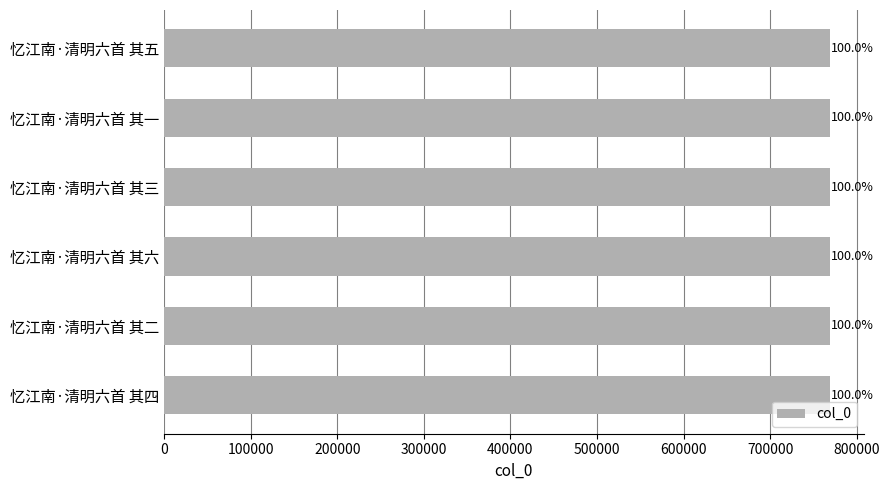

How many bars are there in total?

6